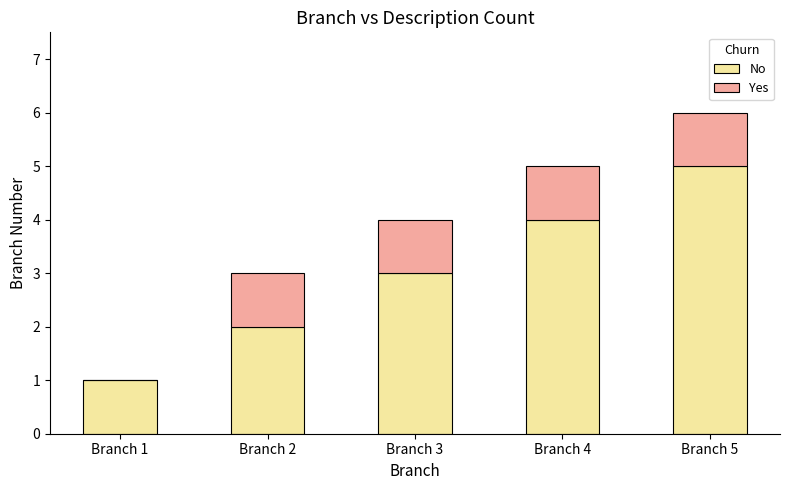

At which category is the sum across all series the highest?

Branch 5